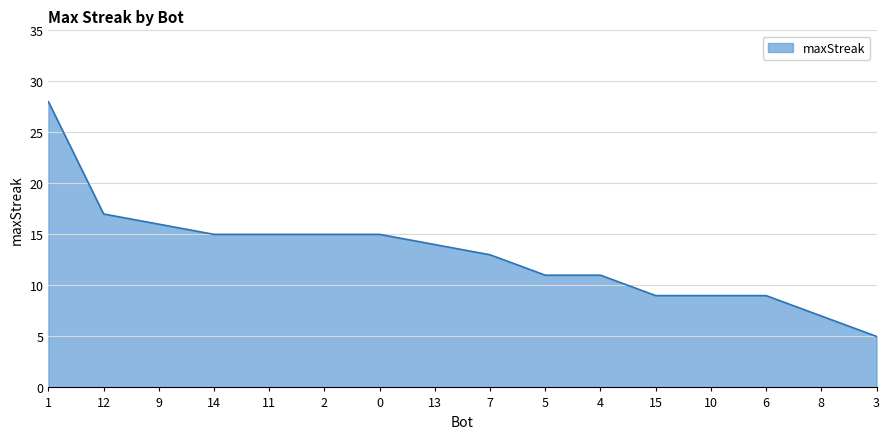

Does the chart have visible grid lines?

Yes